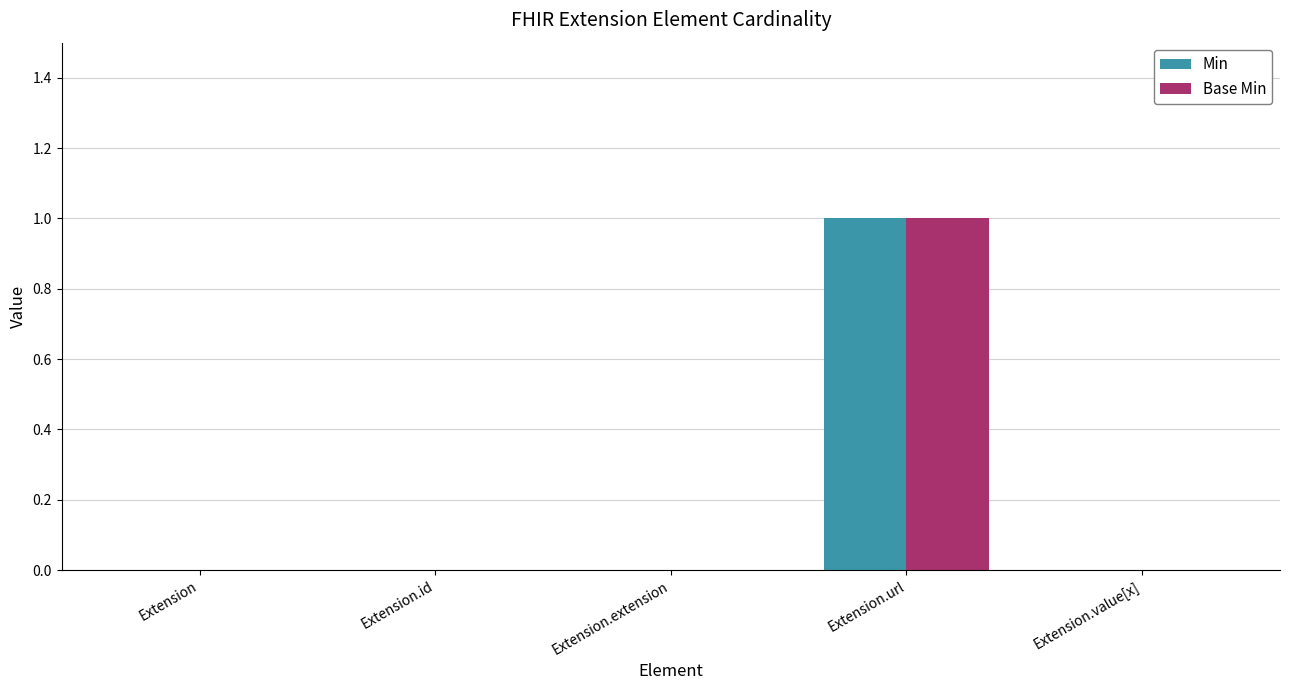

Count the Base Min values in the range 0 to 1.

5